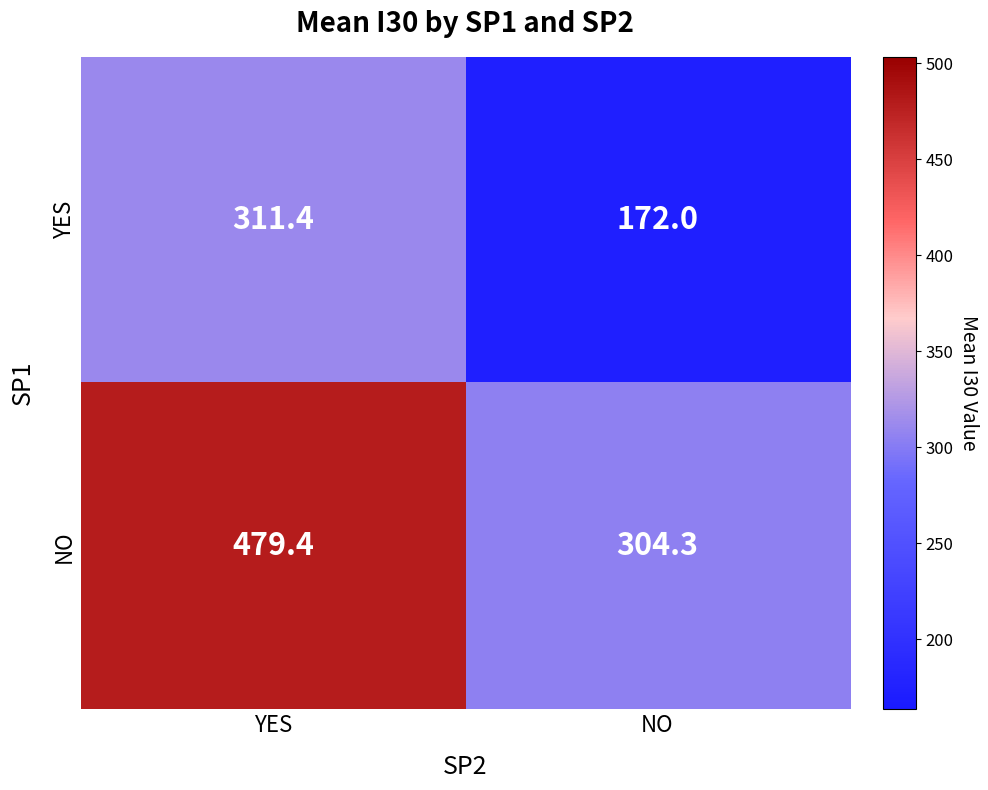

List the series in order of their peak value, highest first.

NO, YES